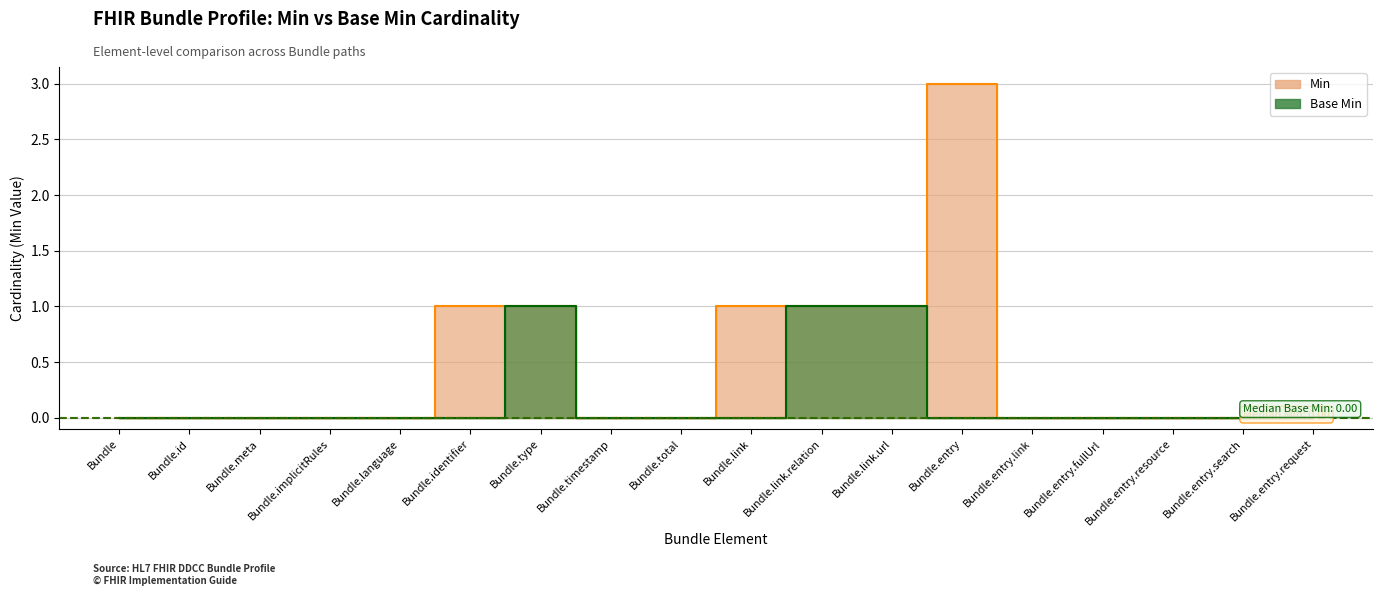

What is the sum of all Min values?

8